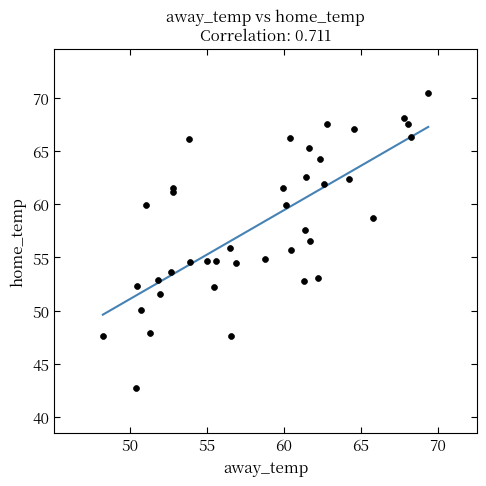

What is the range of X values (max minus min)?

21.1